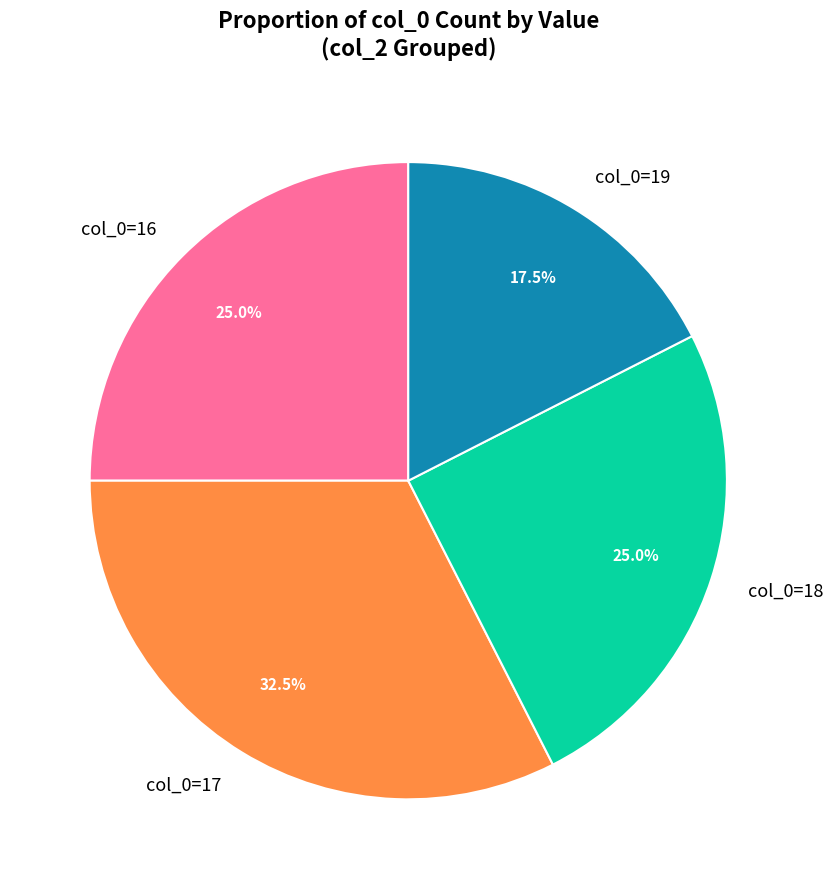

Is col_0=16 the majority of the pie?

No